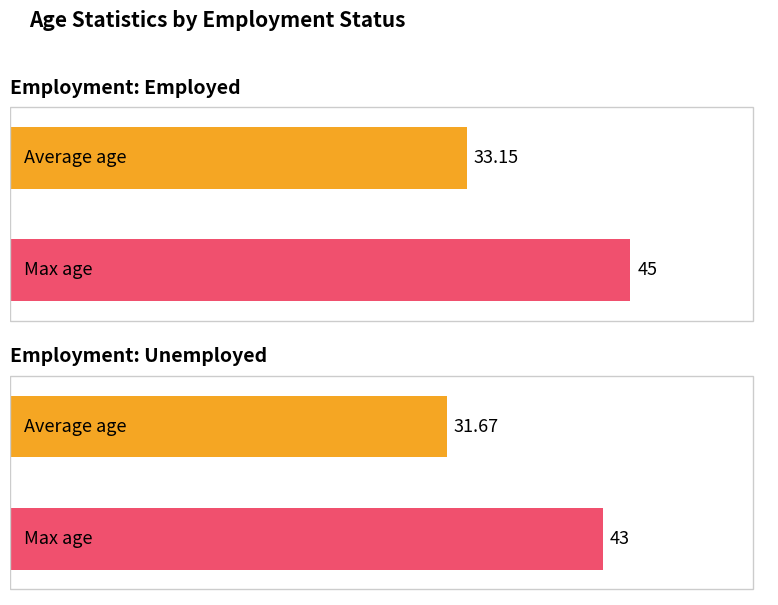

What is the label of the 2nd bar from the right?

Employed